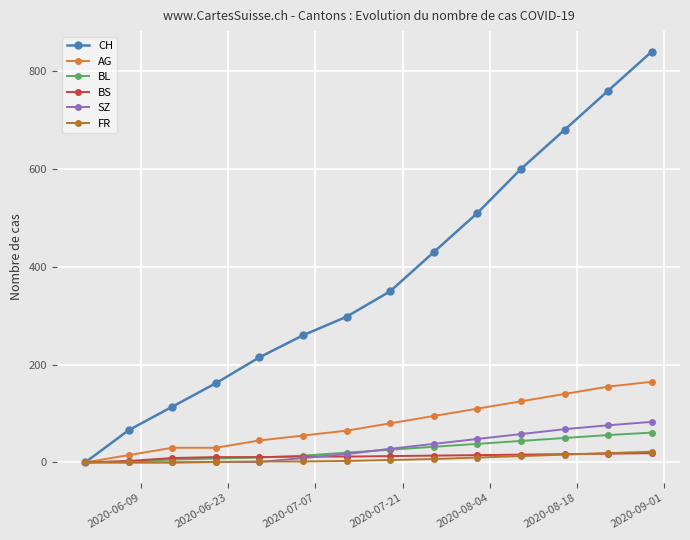

At how many categories does at least one series exceed 633?

3